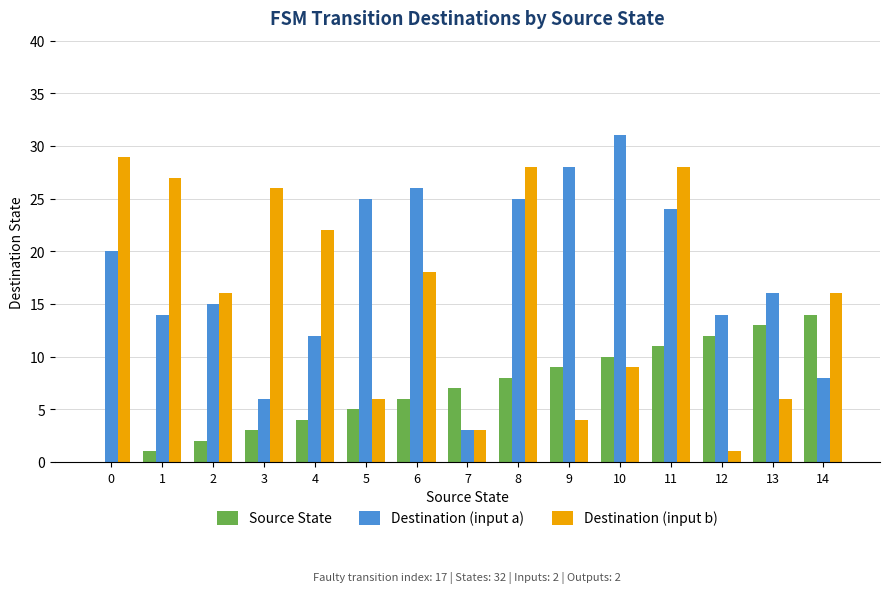

What is the sum of all Destination (input b) values?

239